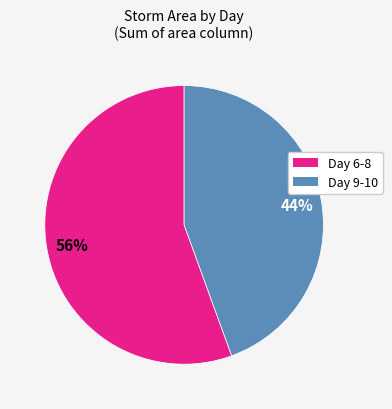

Does any single category account for the majority?

Yes